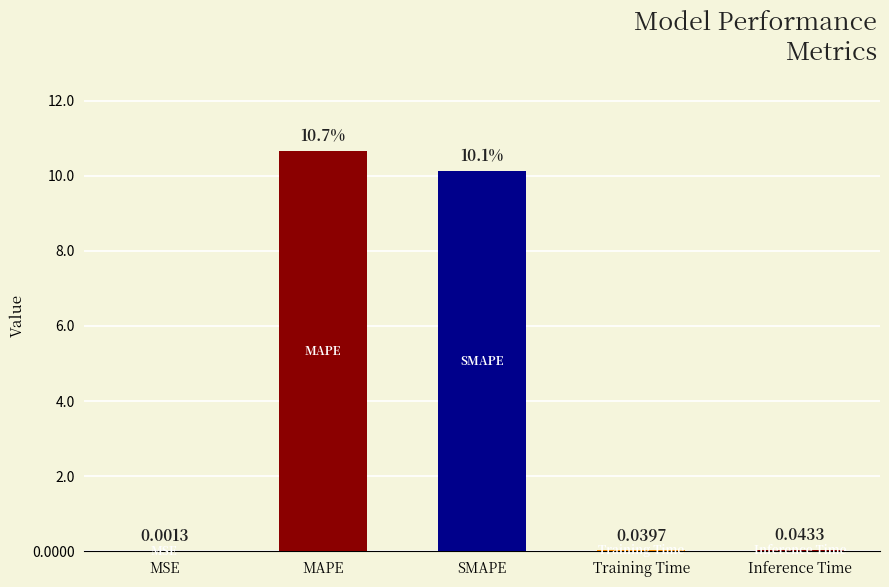

Where is the data nearest to the value 5?

Inference Time